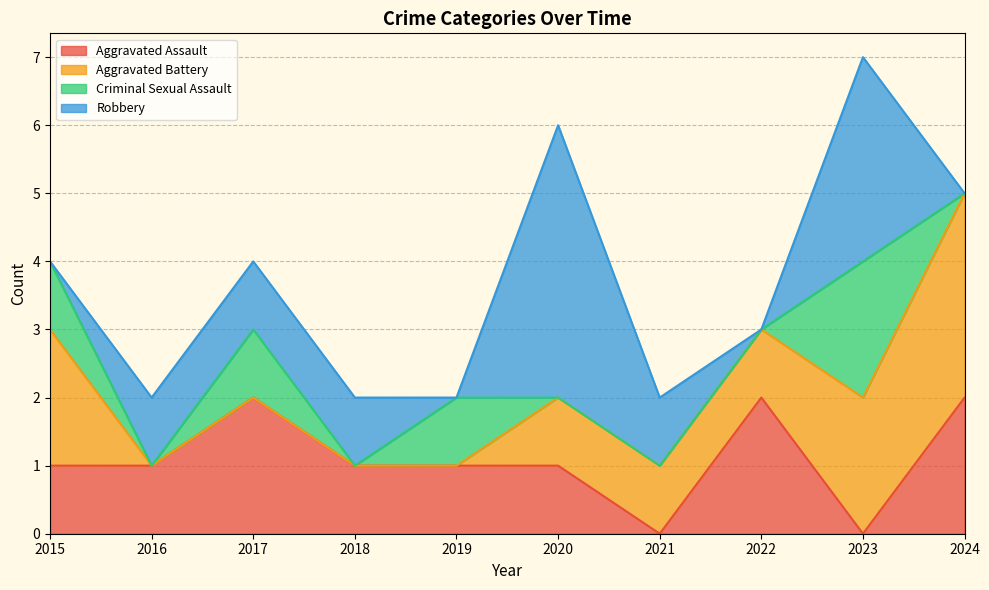

Where is Robbery nearest to the value 2?

2016